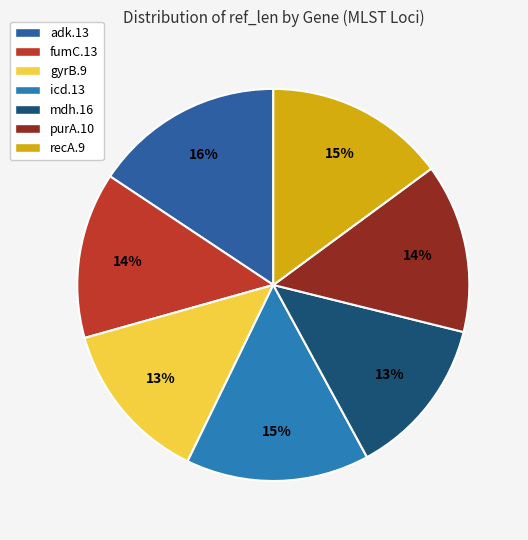

What is the ratio of the value at gyrB.9 to the value at icd.13?

0.9